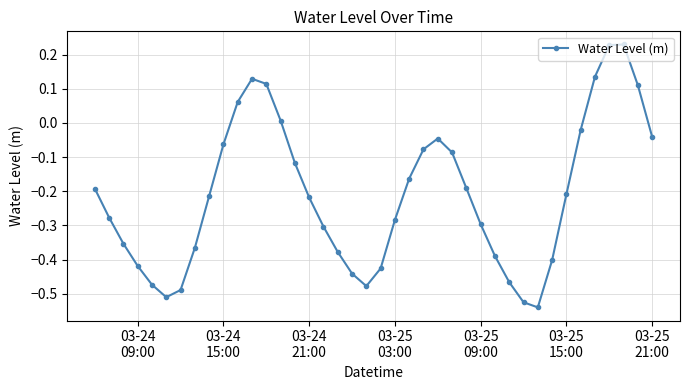

What is the difference between the maximum and minimum values?

0.8